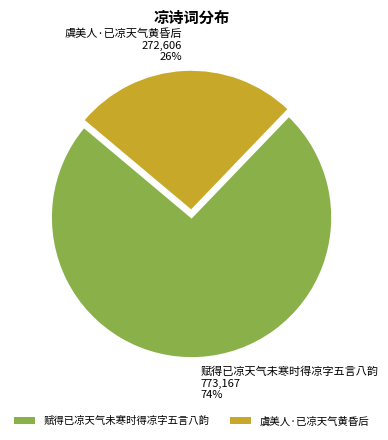

Does 虞美人·已凉天气黄昏后 account for over 50% of the chart?

No